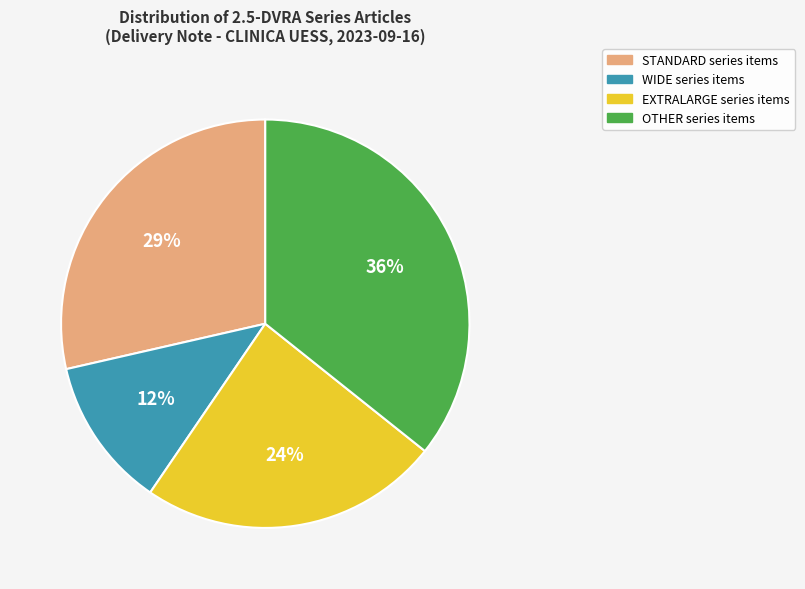

Rank the categories by value from lowest to highest.

WIDE, EXTRALARGE, STANDARD, OTHER